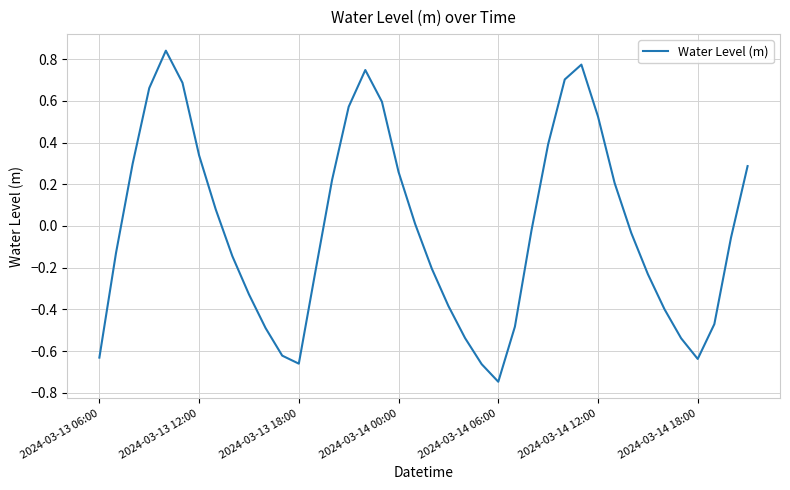

What is the difference between the maximum and minimum values?

1.6